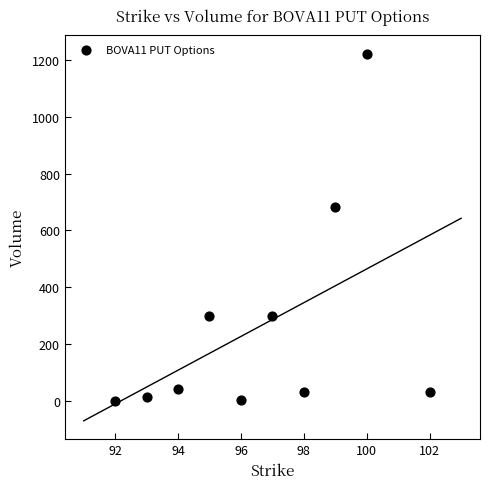

What is the average Y value?

262.4